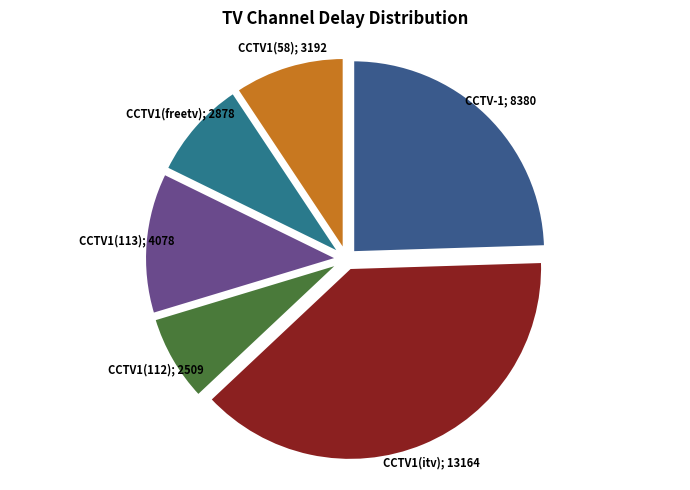

How many slices are in this pie chart?

6